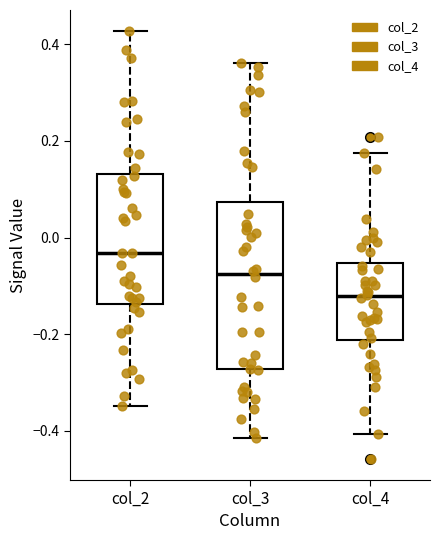

Comparing the boxes themselves (not the whiskers), which one is the tallest?

col_3